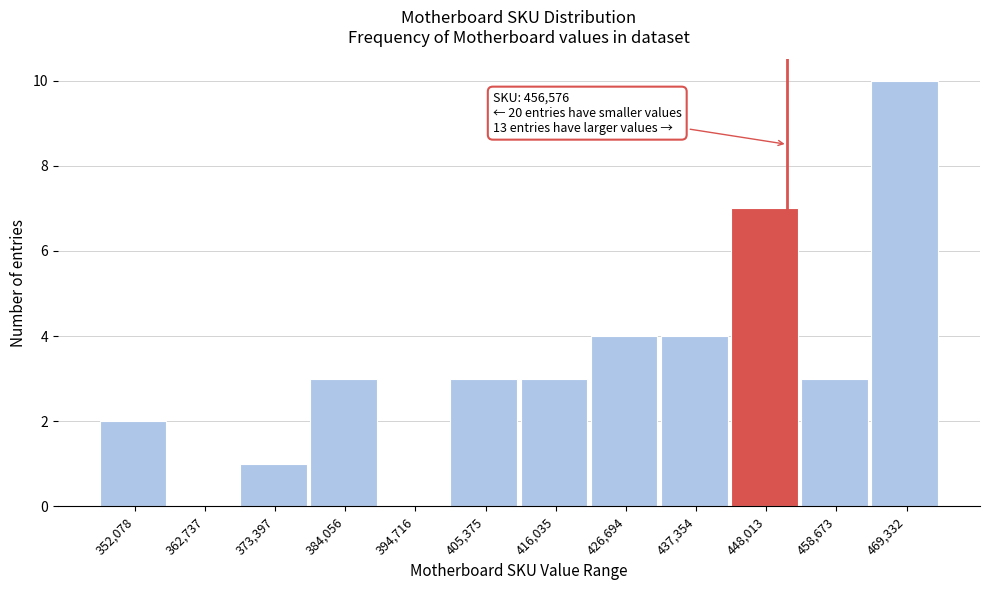

Reading right to left, list all the values displayed in this chart.

469,332=10	458,673=3	448,013=7	437,354=4	426,694=4	416,035=3	405,375=3	394,716=0	384,056=3	373,397=1	362,737=0	352,078=2